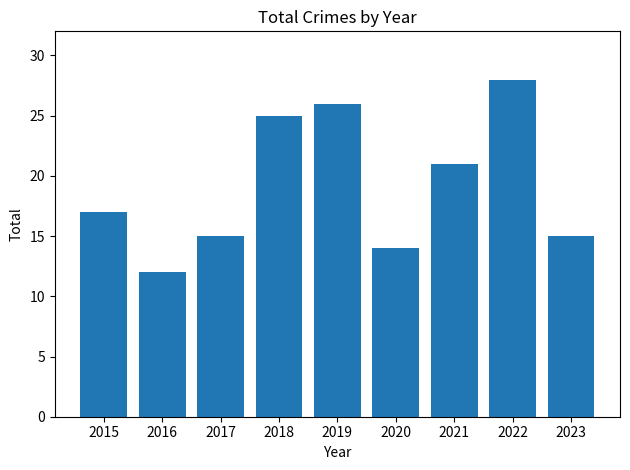

What is the sum of the values at 2016 and 2018?

37